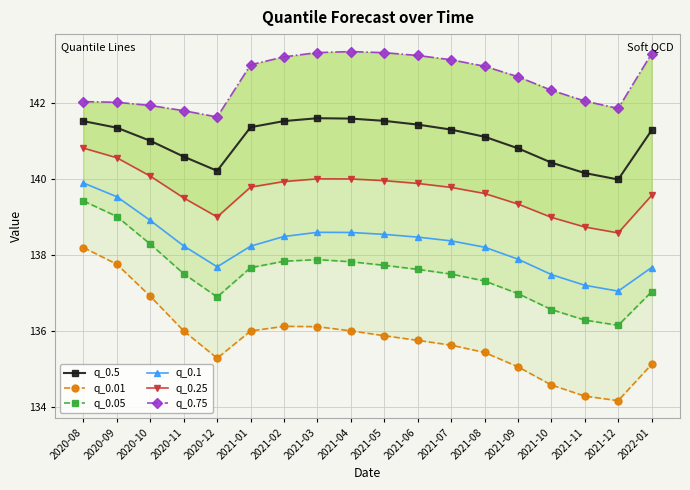

The q_0.1 series shows 44.4 at 2020-10. True or false?

False